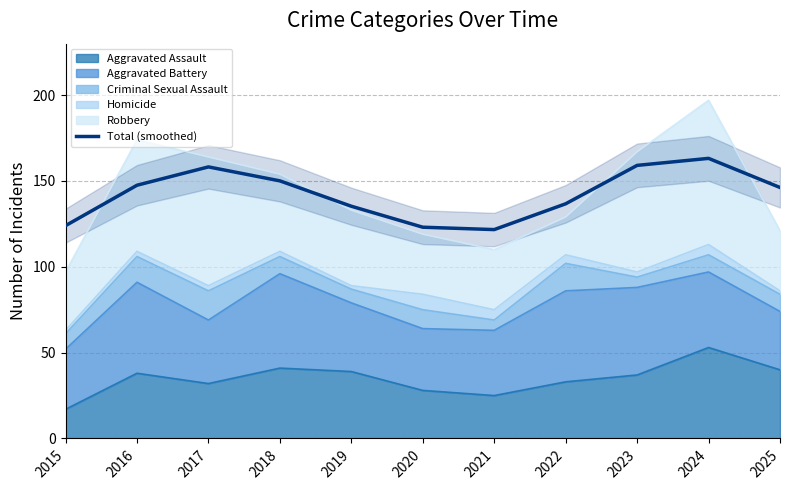

Which category has the highest value across all series?

2024